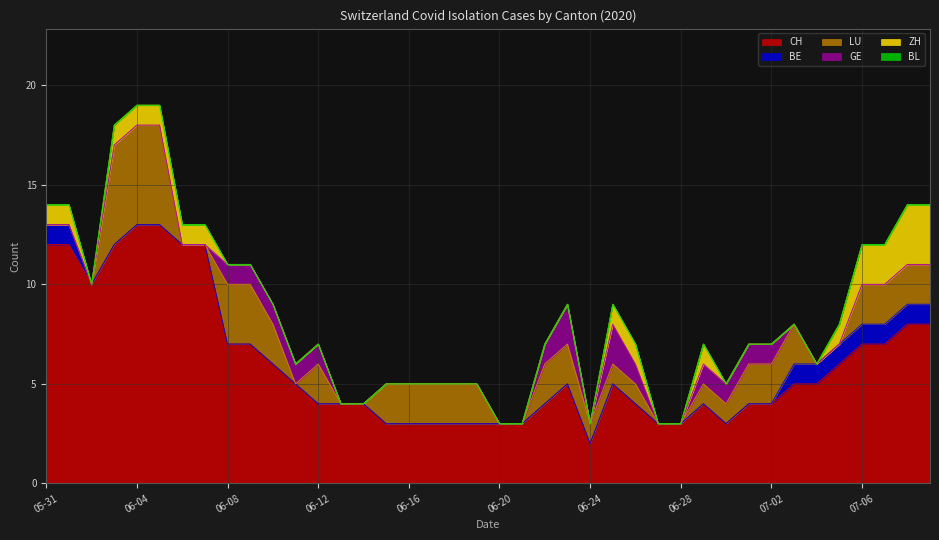

What is the label of the 14th point from the left?

2020-06-13